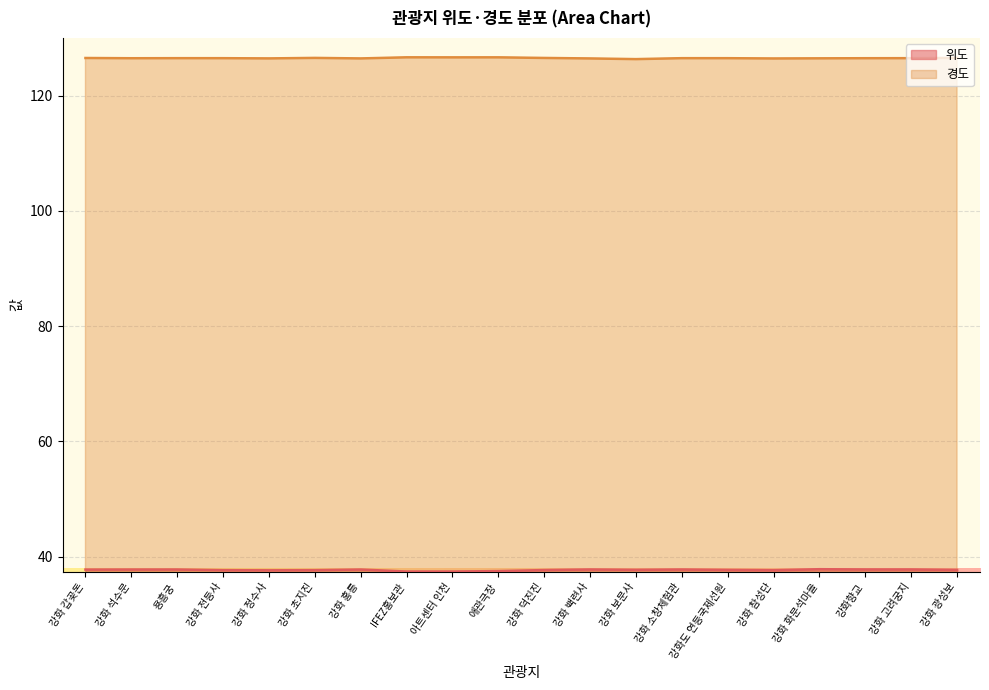

The value of 경도 at 강화 전등사 is 202.9. True or false?

False